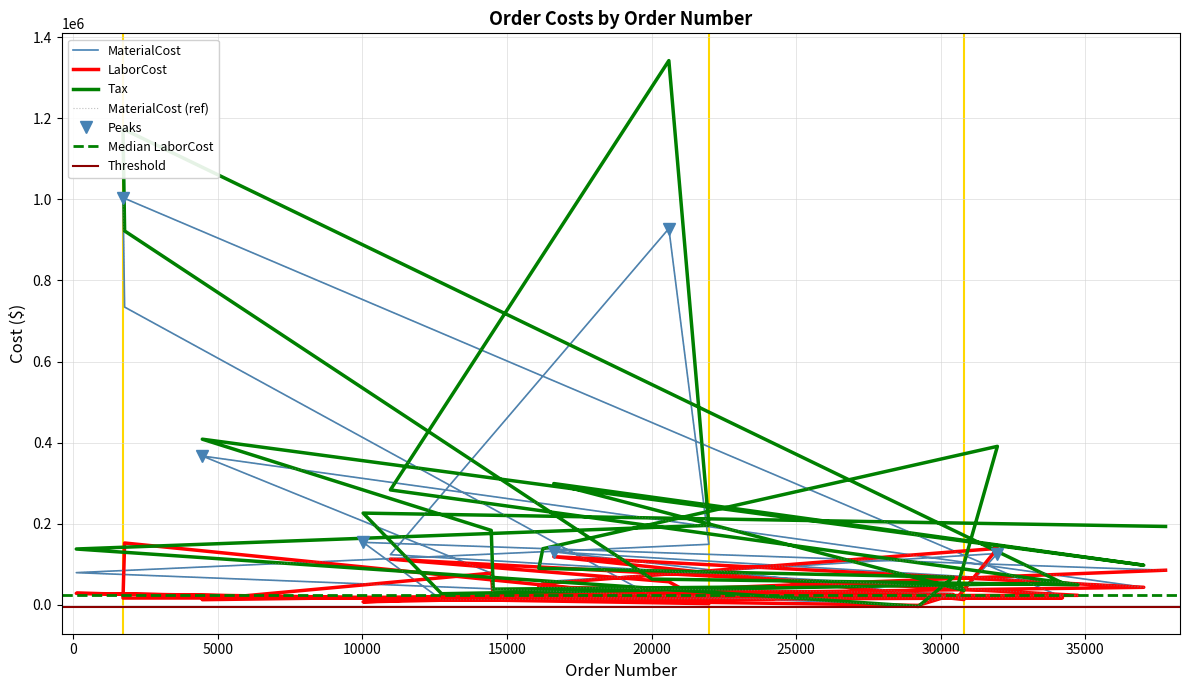

What is the maximum value for Tax?

1342262.0